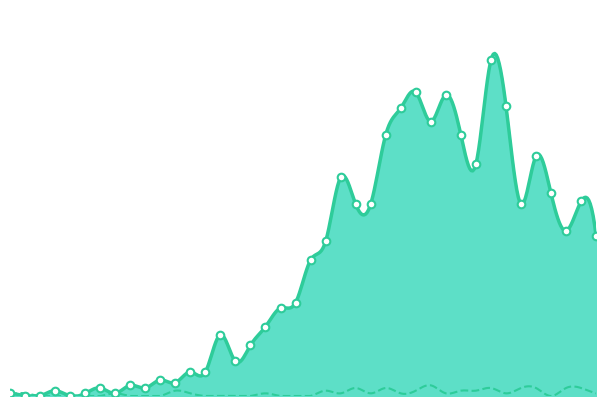

What is the change in value from 2020-03-07 to 2020-03-16?

+30